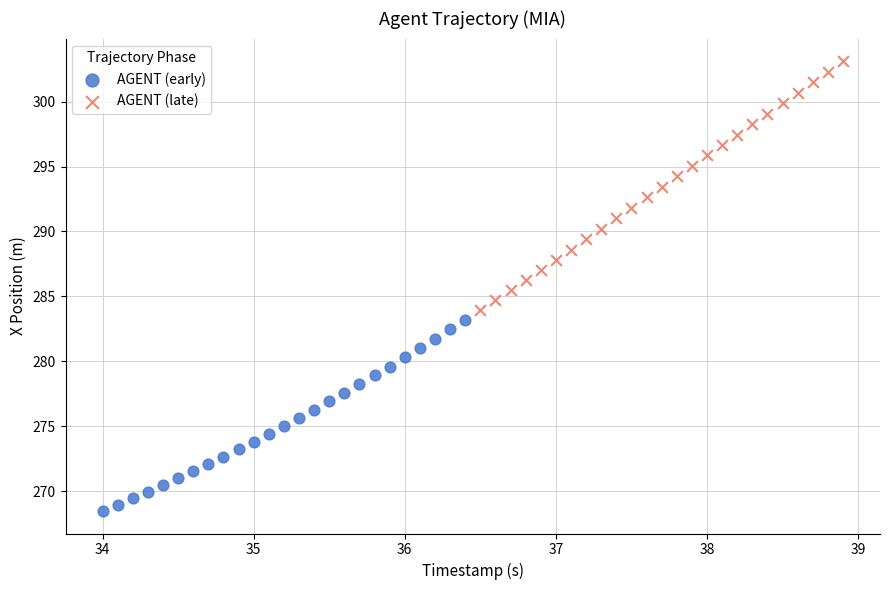

What are all the series names shown in the legend?

AGENT (early), AGENT (late)